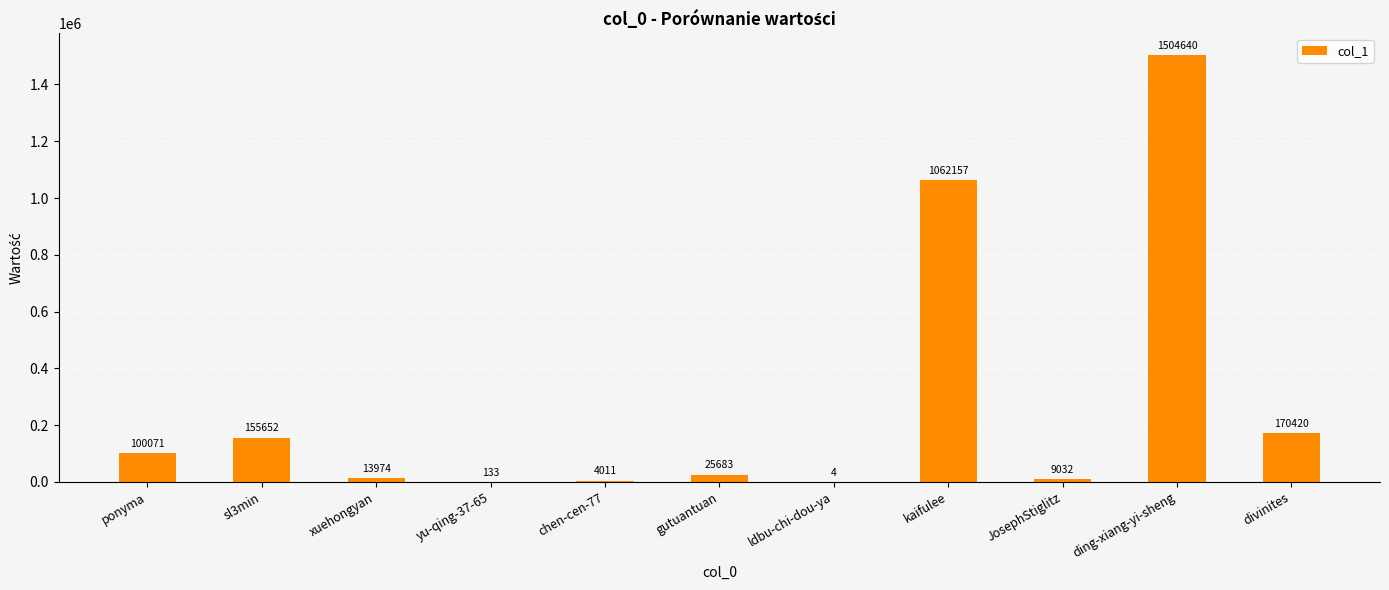

Which category has the highest value across all series?

ding-xiang-yi-sheng